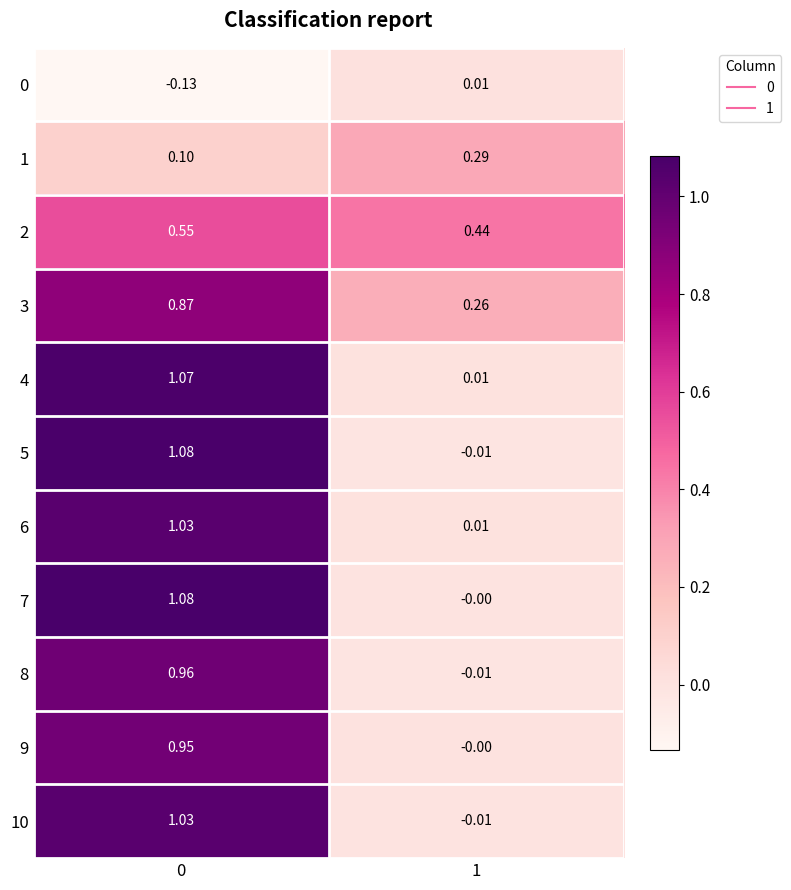

Is the value of 5 at 0 greater than the value of 7 at 1?

Yes